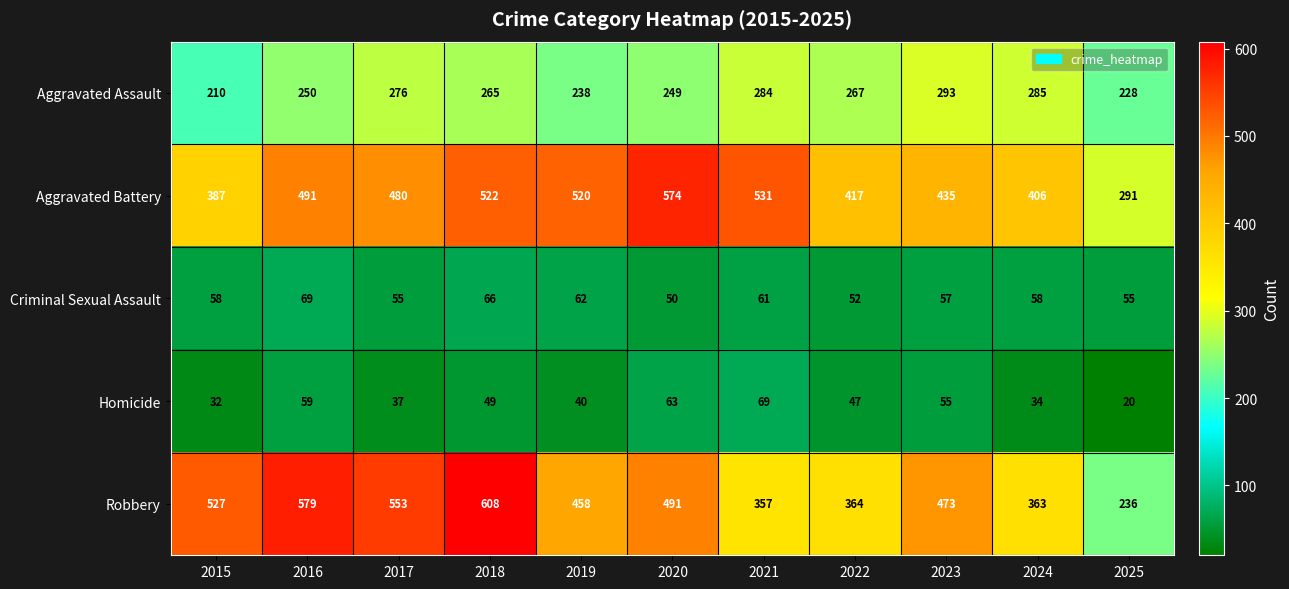

At which category is the sum across all series the highest?

2018